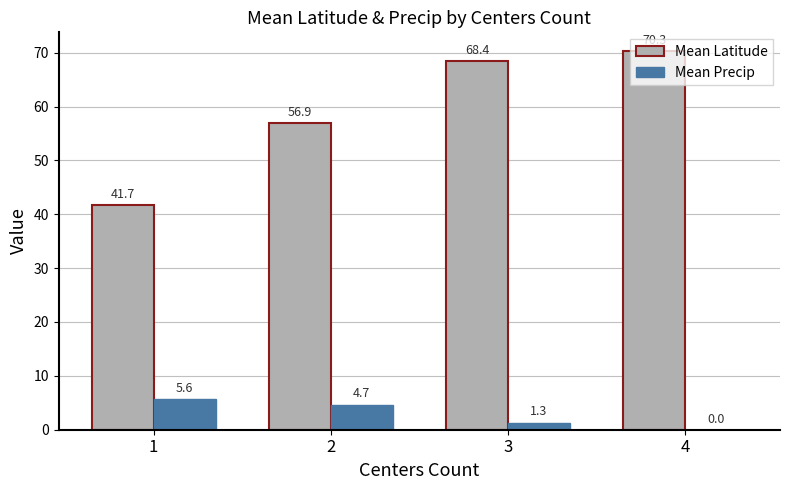

Between 2 and 4, which series saw the biggest shift?

Mean Latitude